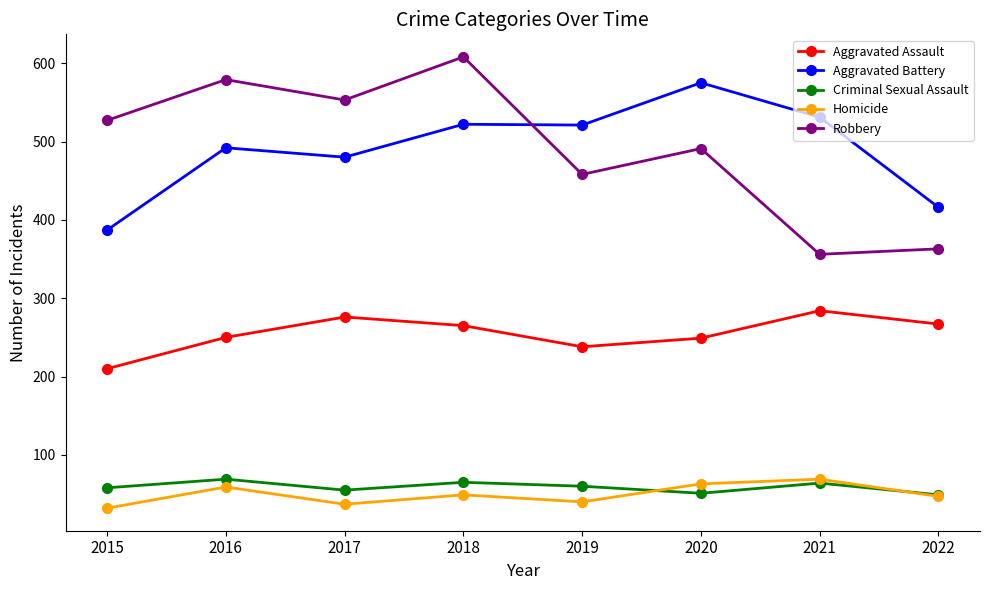

At 2020, list the series in order from smallest to largest.

Criminal Sexual Assault, Homicide, Aggravated Assault, Robbery, Aggravated Battery